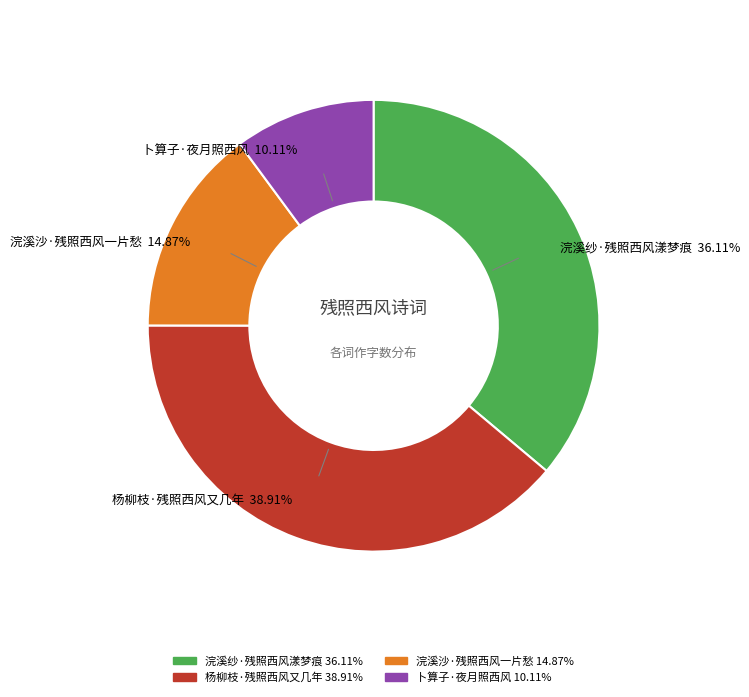

The 卜算子·夜月照西风 slice represents 10% of the pie. True or false?

True